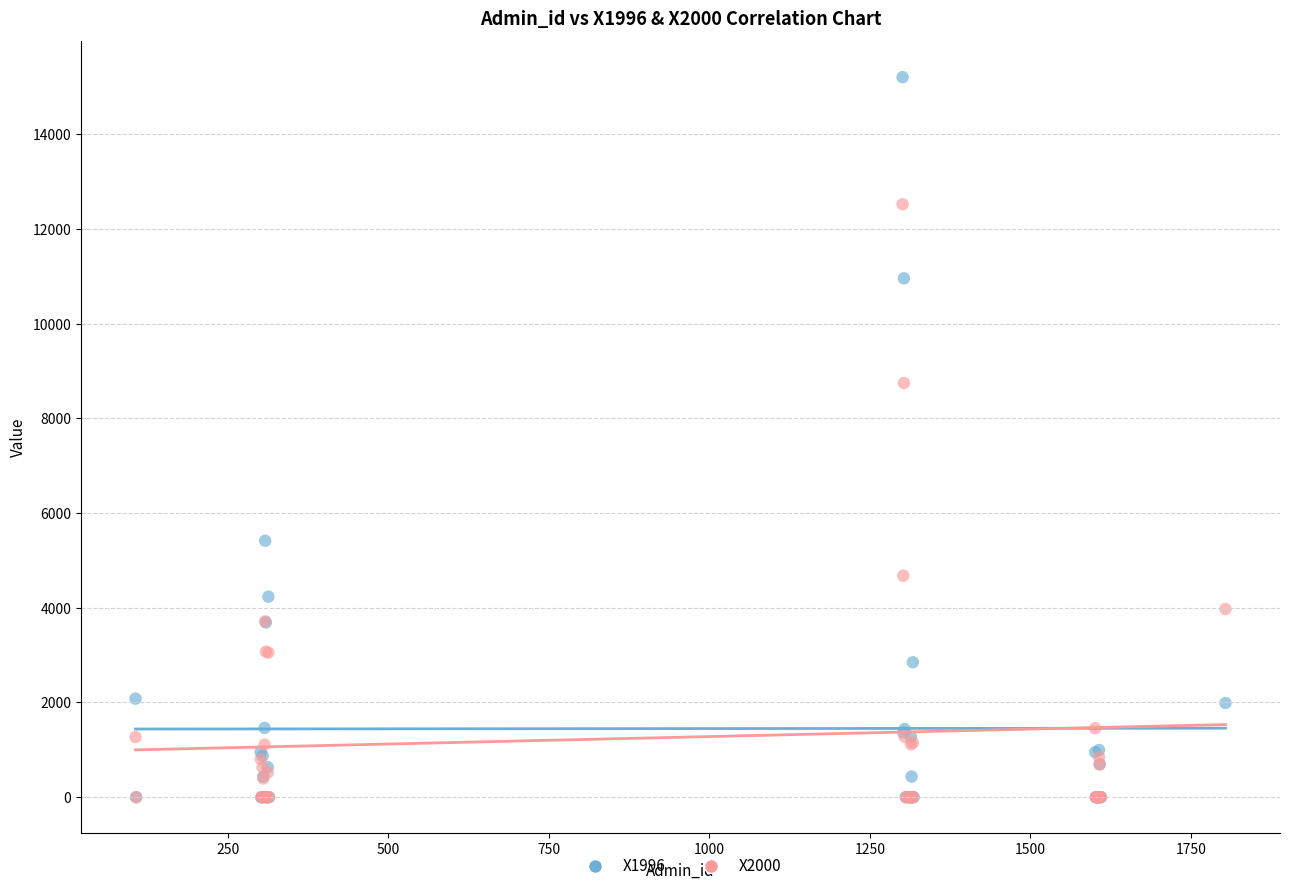

Across all series, what Y value is closest to 7601?

8745